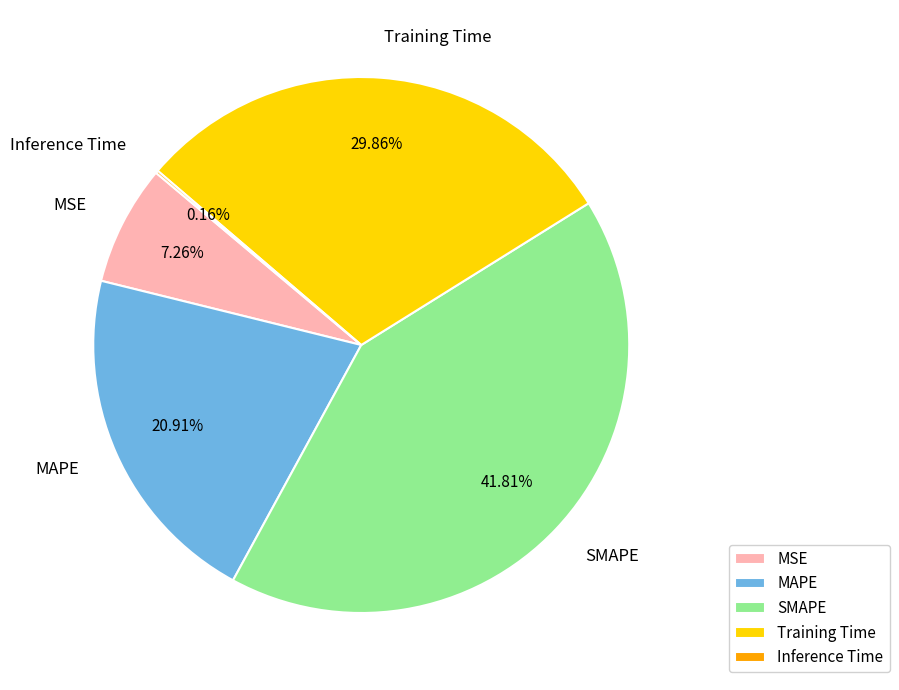

What is the ratio of the value at Training Time to the value at MAPE?

1.4